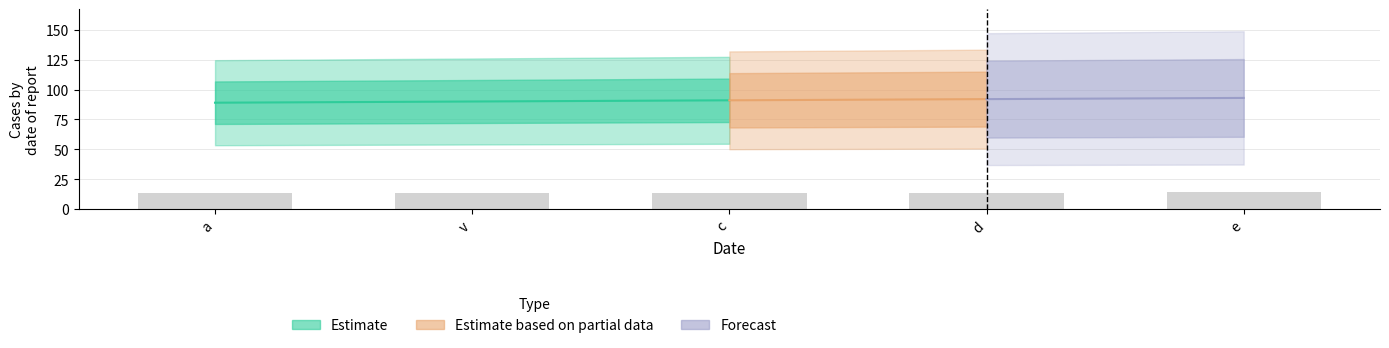

At which label is the value closest to 13?

a